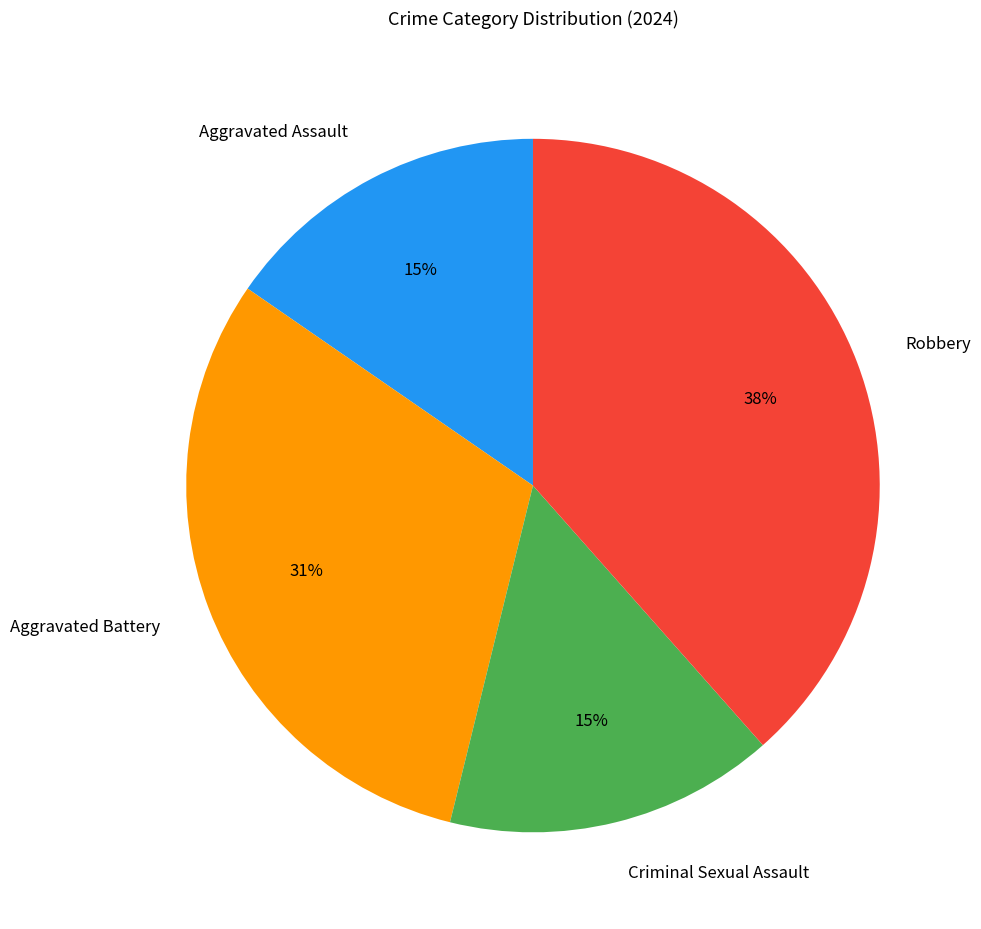

To the nearest percent, what is the combined percentage of Criminal Sexual Assault and Robbery?

54%